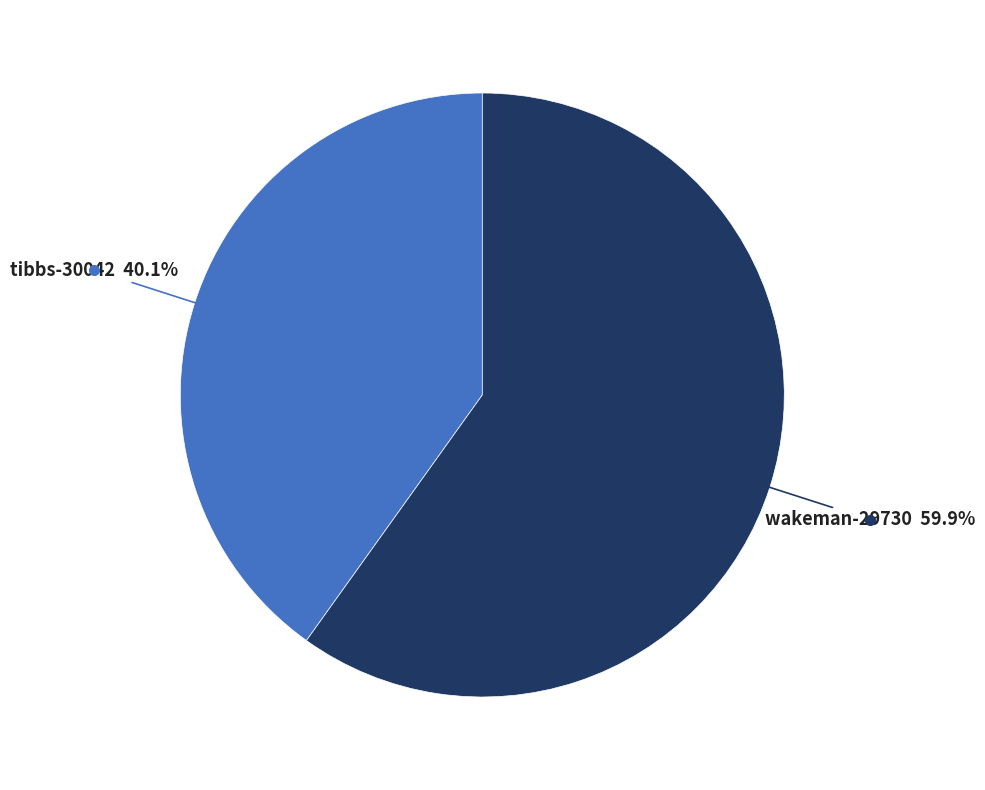

Is there a majority slice in this chart?

Yes